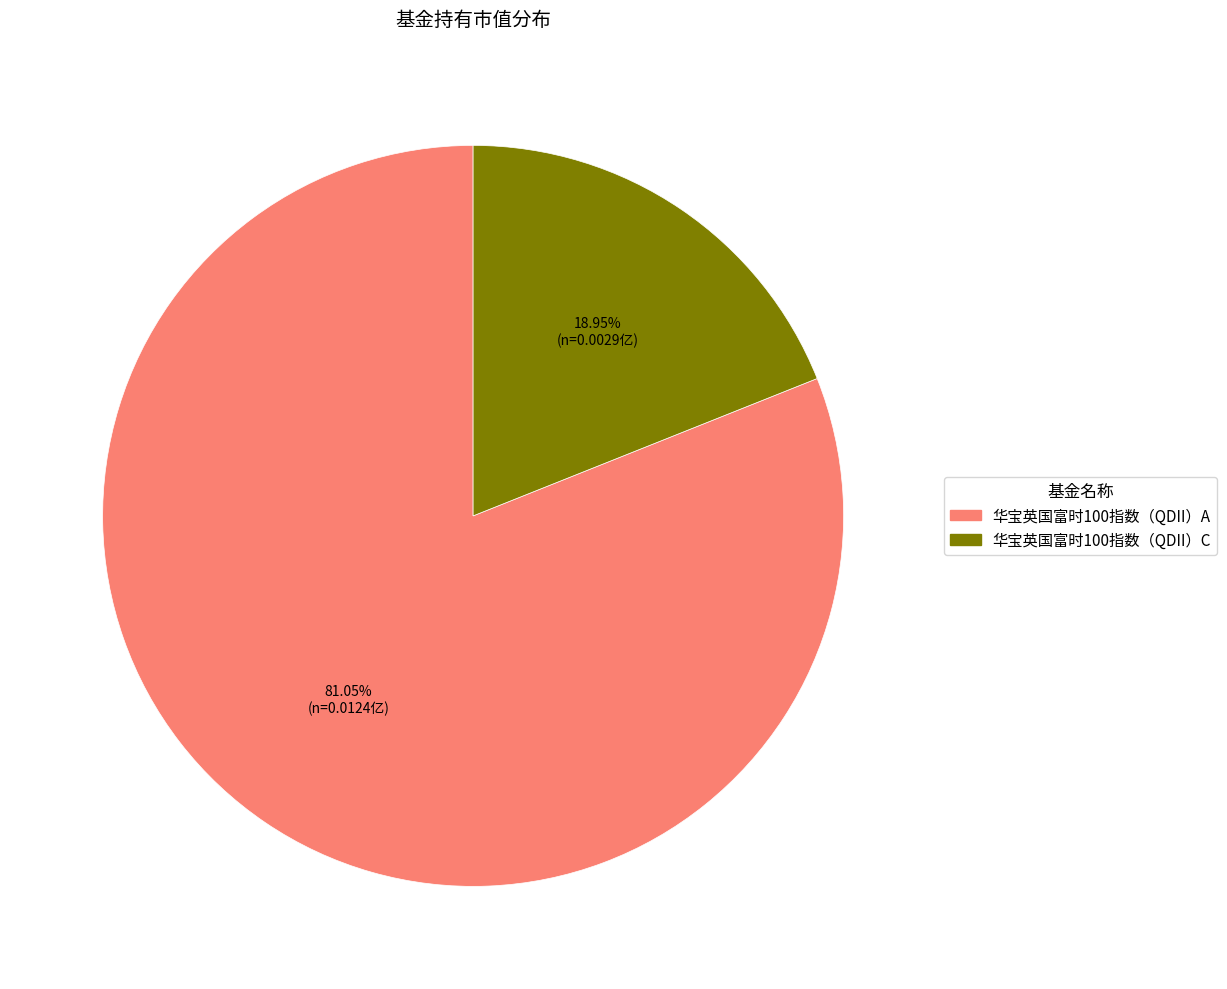

Which category has the biggest portion of the pie?

华宝英国富时100指数（QDII）A